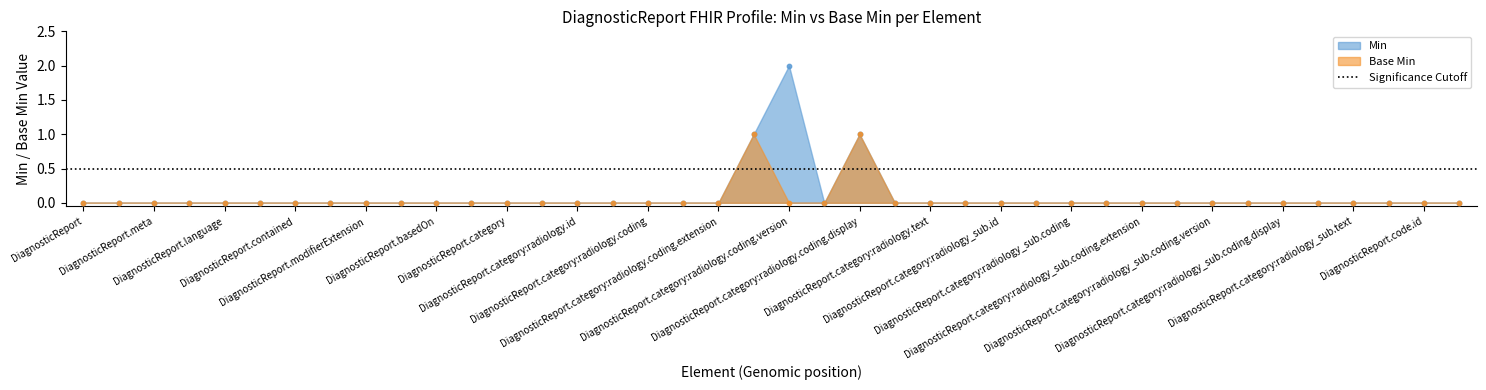

At how many categories does at least one series exceed 1?

1